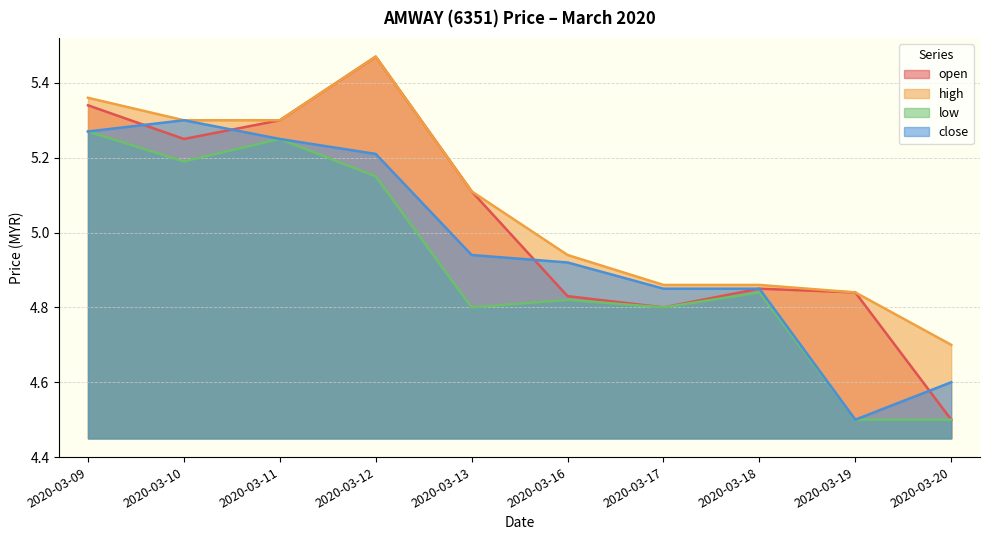

How many categories are shown in the chart?

10